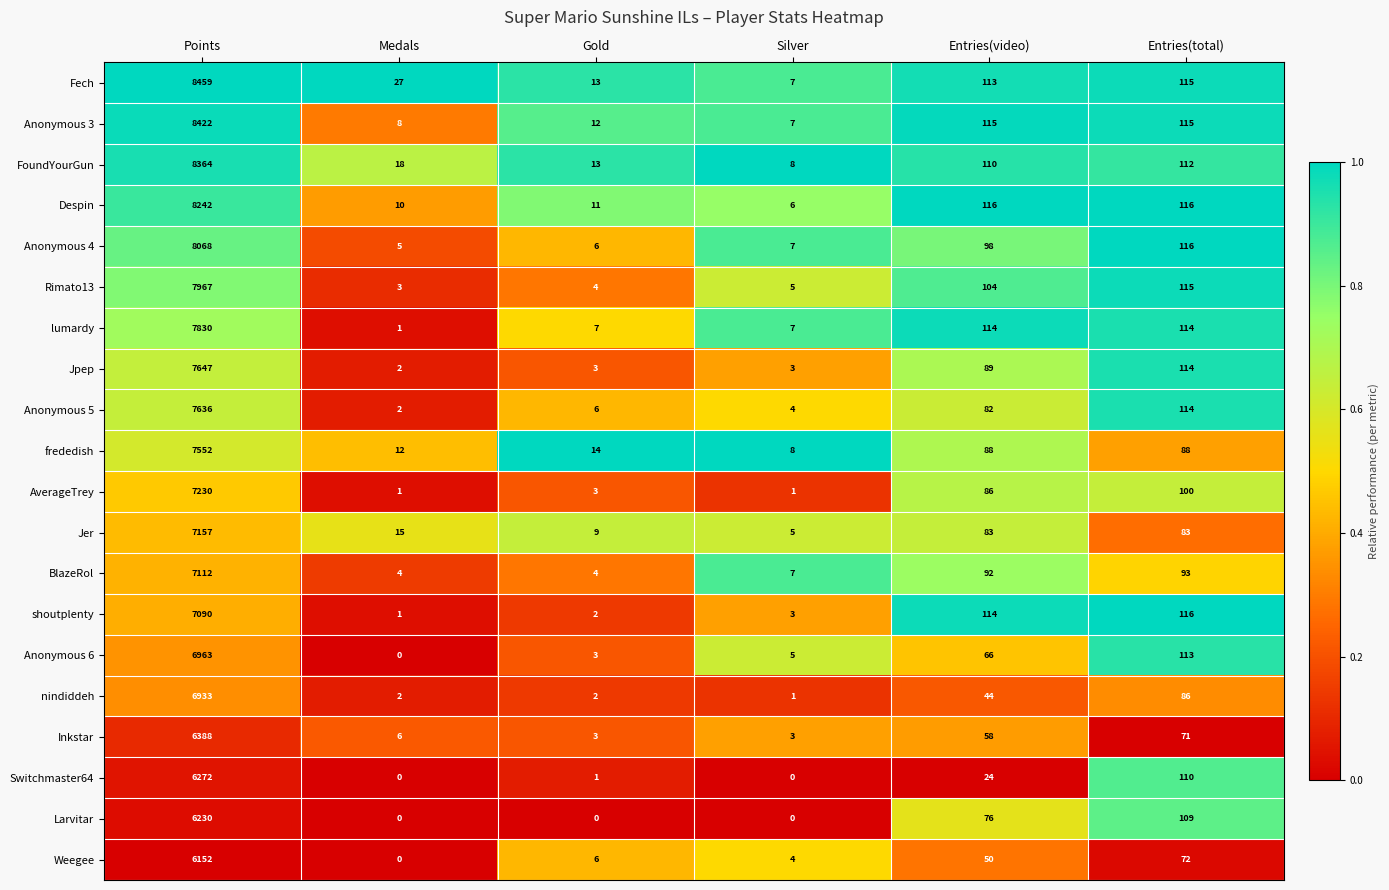

How many series are shown in this chart?

20